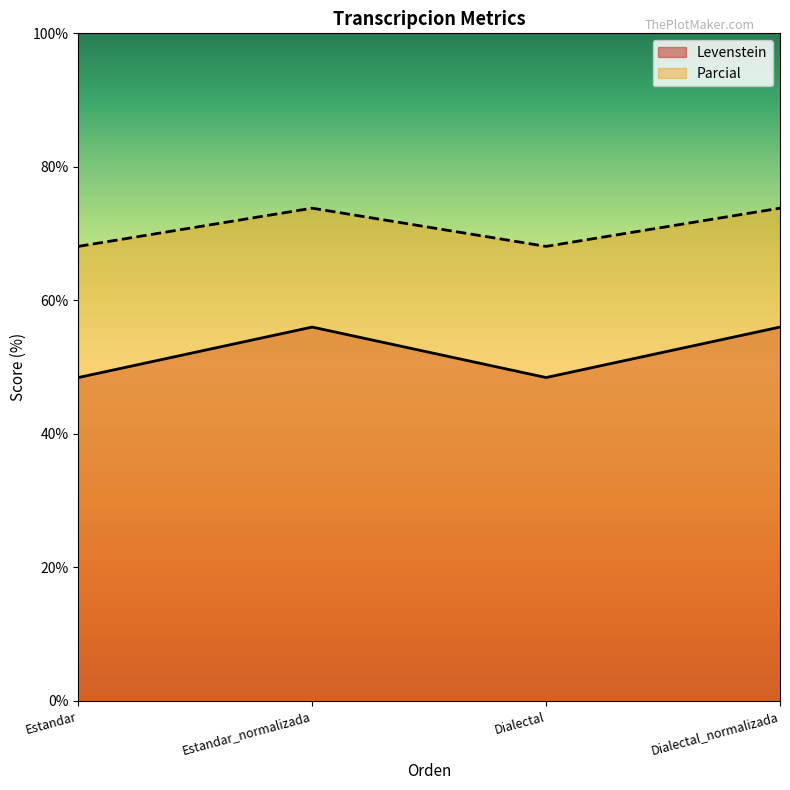

Is it true that Parcial equals 73.8 at Dialectal_normalizada?

True